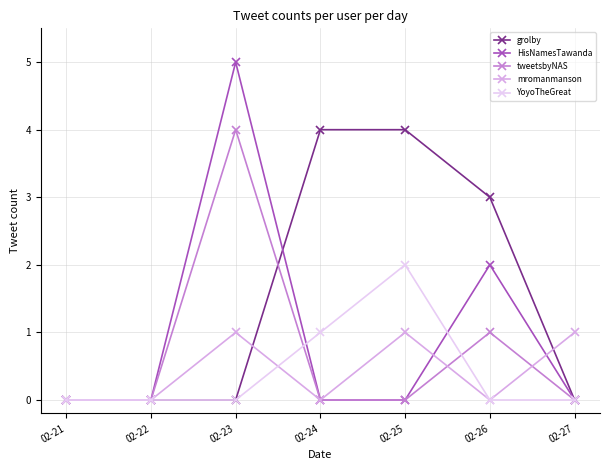

What is the sum of all mromanmanson values?

3